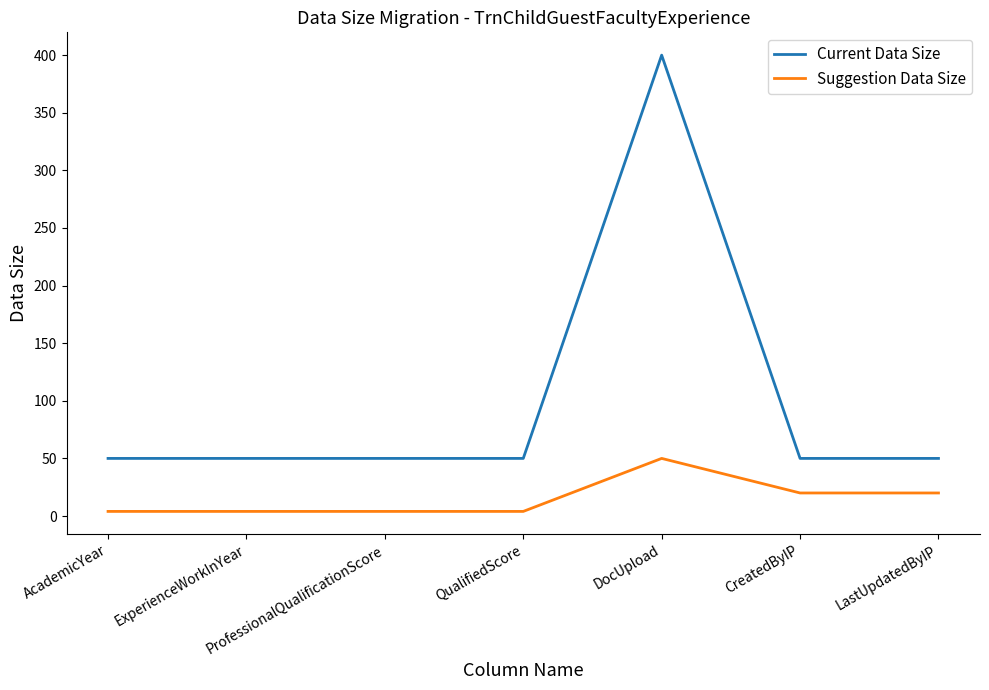

Count the number of data series in this chart.

2